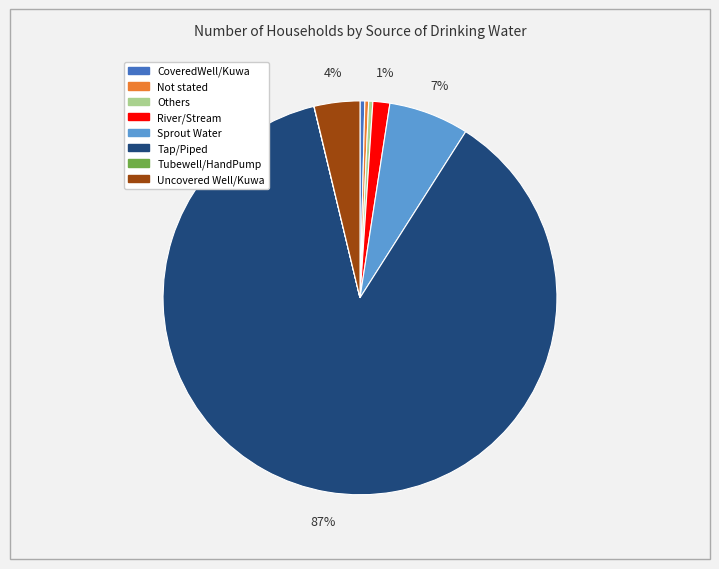

To the nearest percent, what is the average slice percentage?

12%